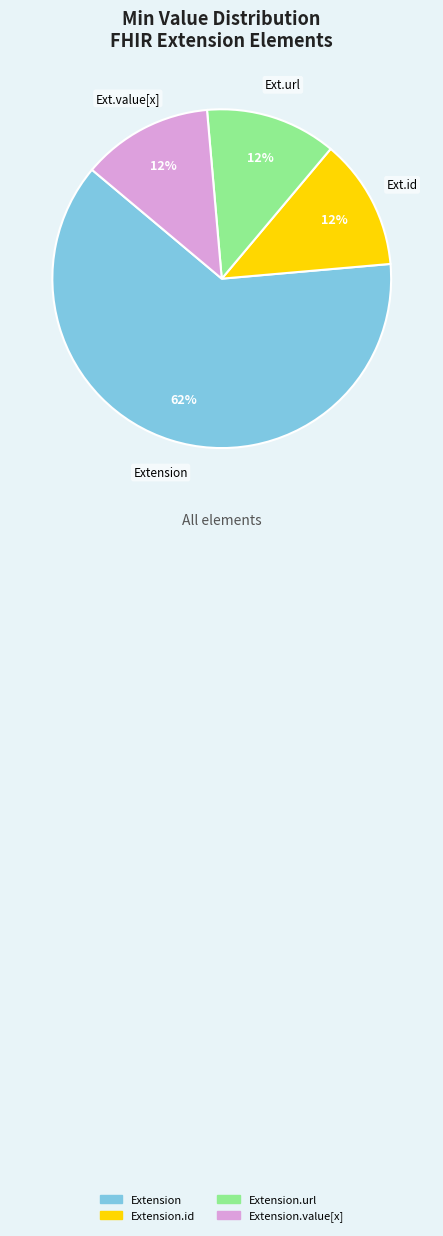

How many slices are in this pie chart?

4